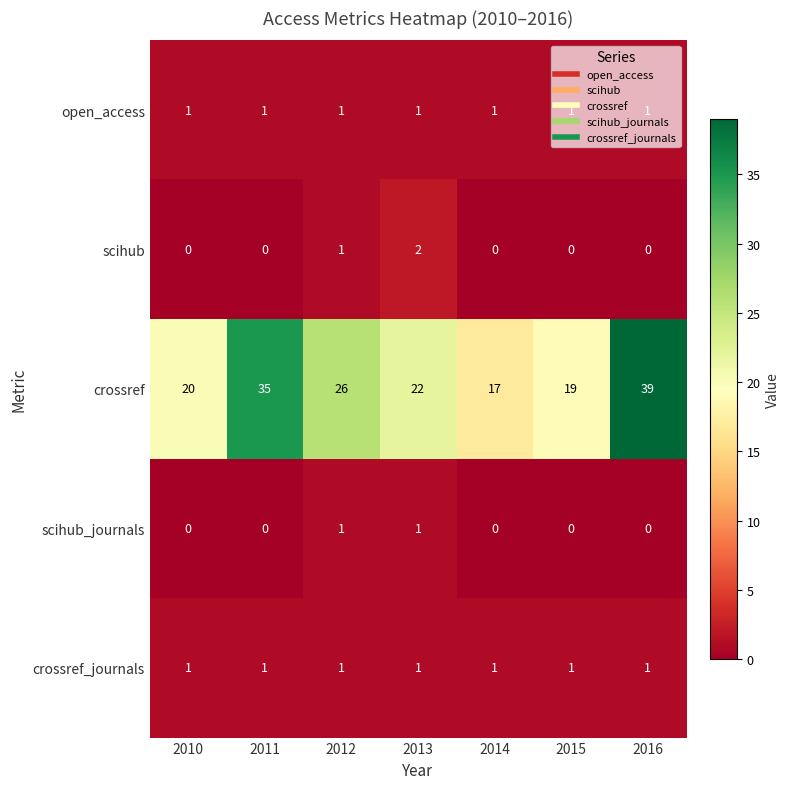

What is the maximum value shown in the chart?

39